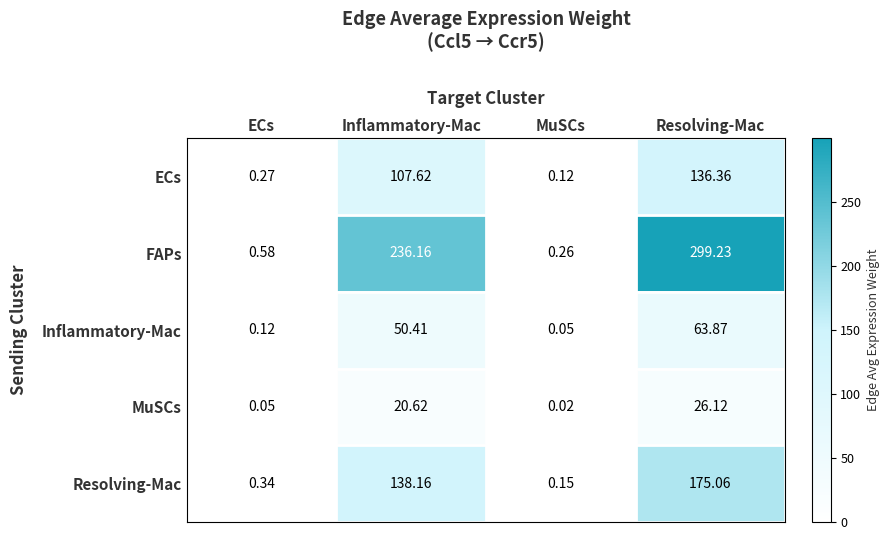

Which series has the largest range (max minus min)?

FAPs